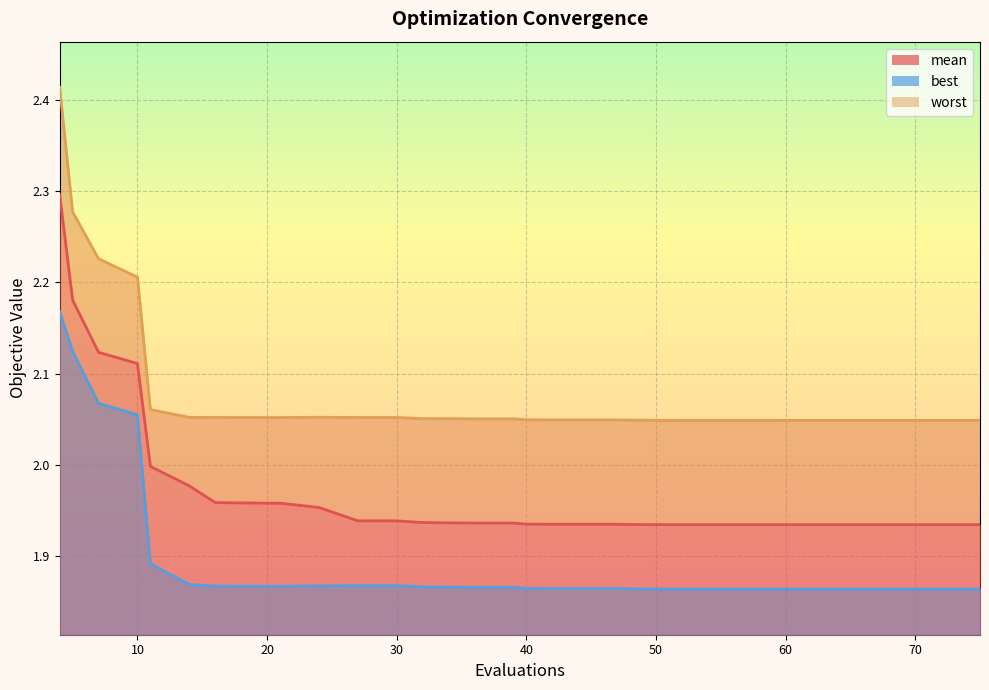

What are all the series names shown in the legend?

mean, best, worst